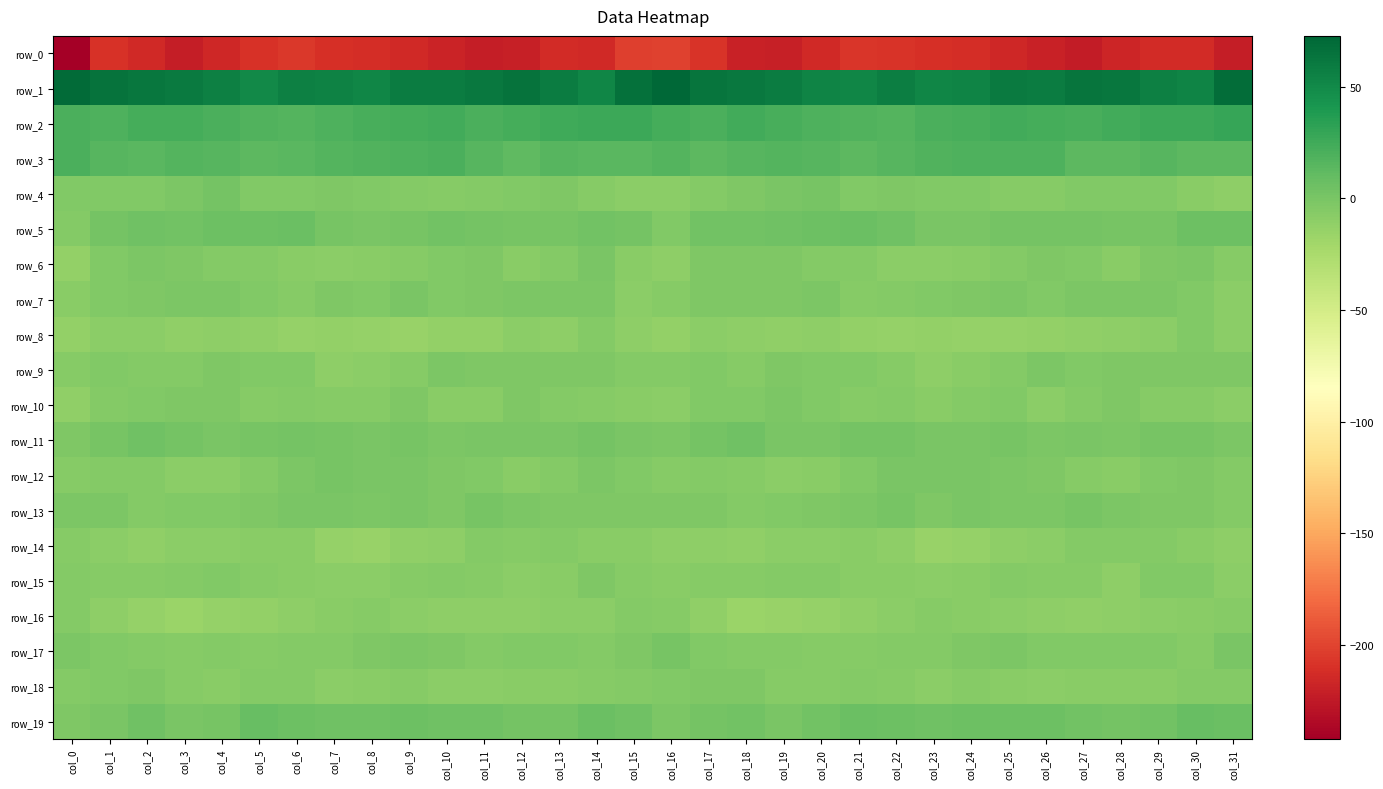

Between col_7 and col_12, which series saw the biggest shift?

row_1